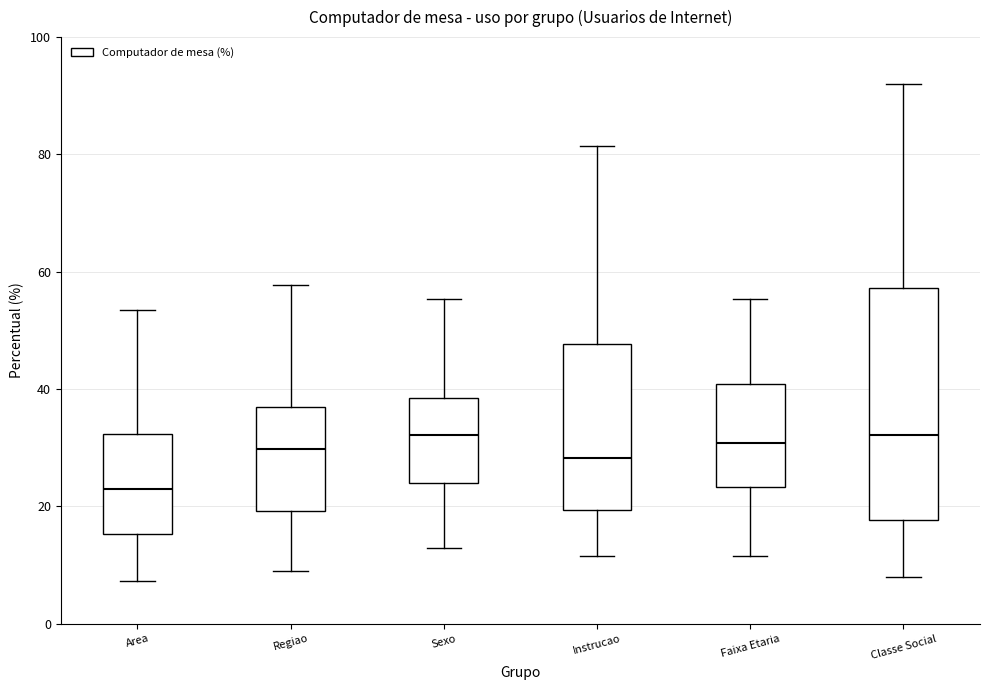

Where is the lower edge of the box for Instrucao on the y-axis? The values are not printed on the chart, so give them approximately, as read against the axis.

20